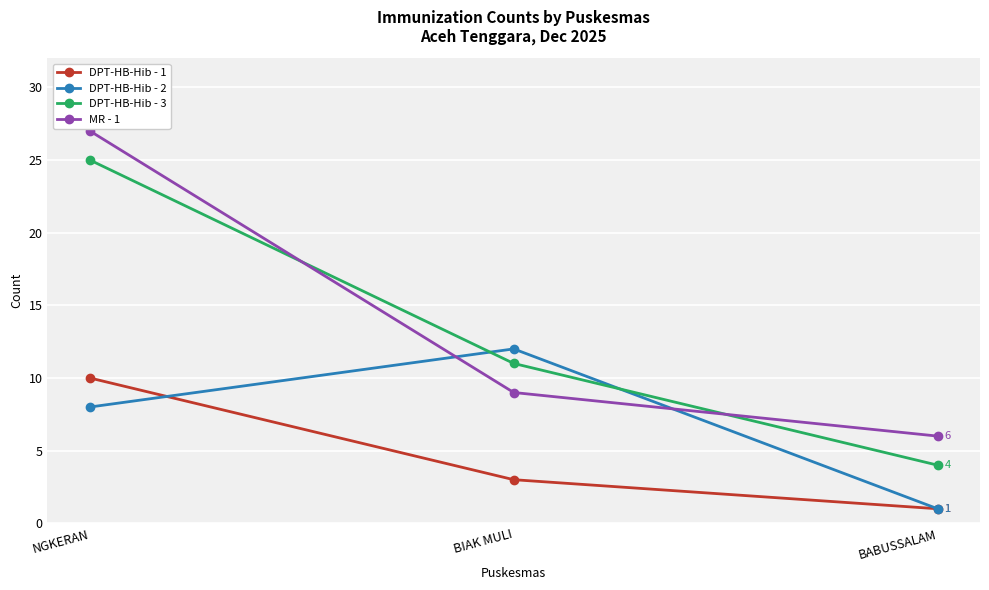

Which series has the largest total across all categories?

MR - 1